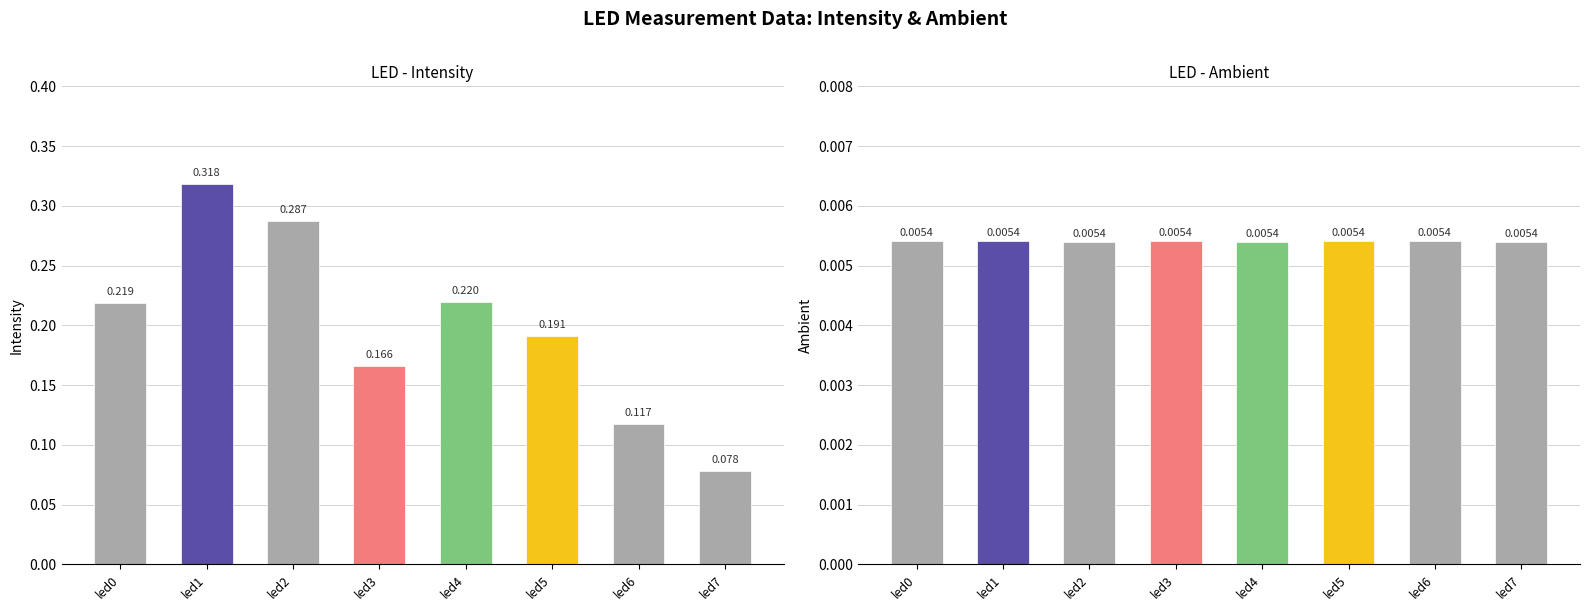

Which series has the largest total across all categories?

intensity